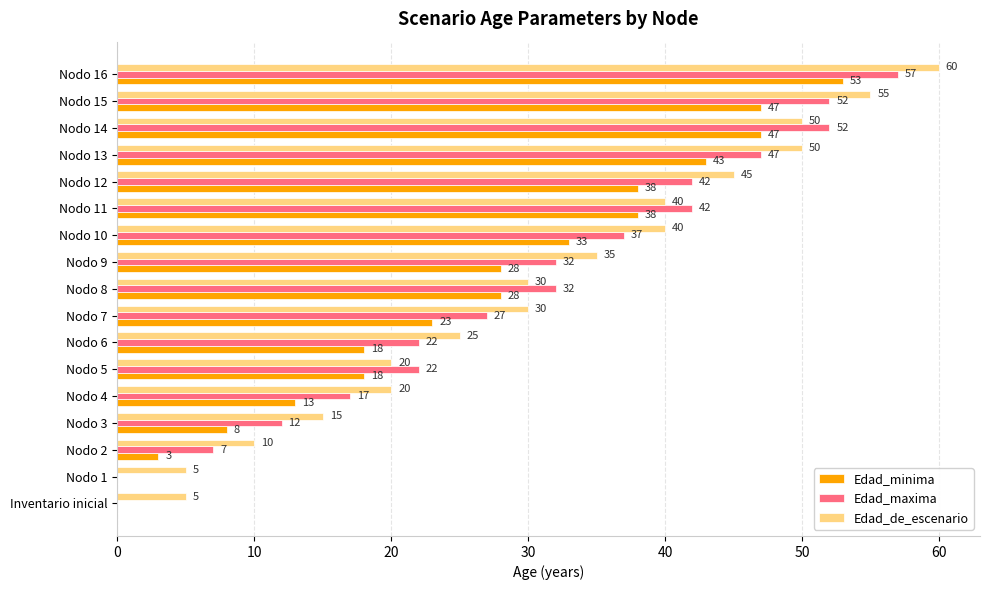

At which category is the sum across all series the highest?

Nodo 16